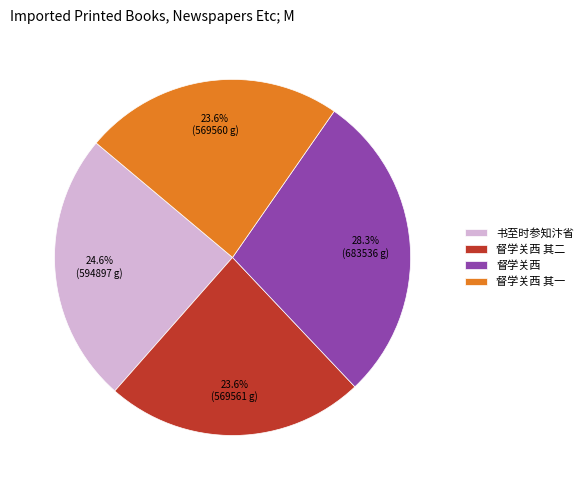

Count the number of slices in the pie.

4